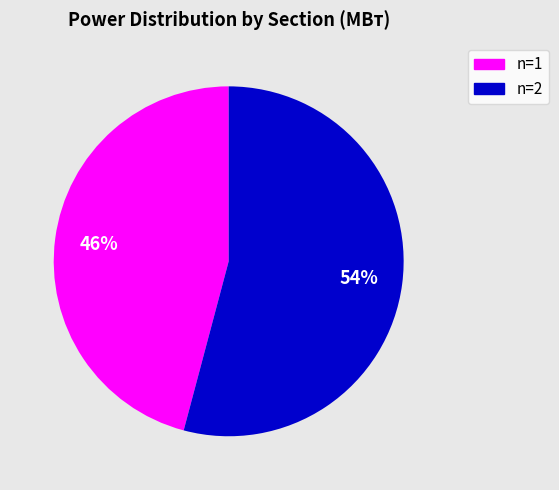

How many slices are in this pie chart?

2